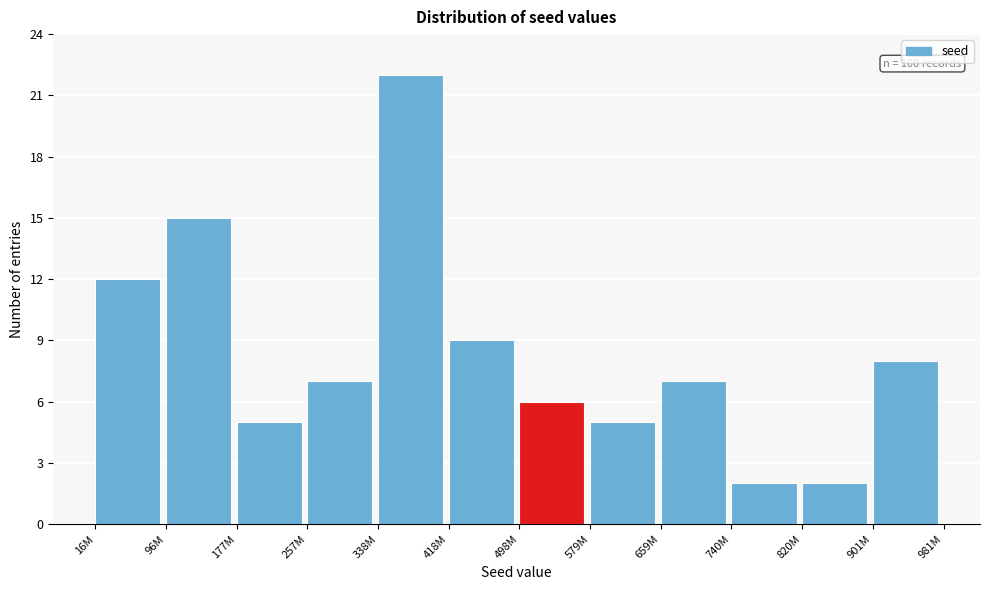

Reading left to right, what are all the values shown in this chart?

16M=12	96M=15	177M=5	257M=7	338M=22	418M=9	498M=6	579M=5	659M=7	740M=2	820M=2	901M=8